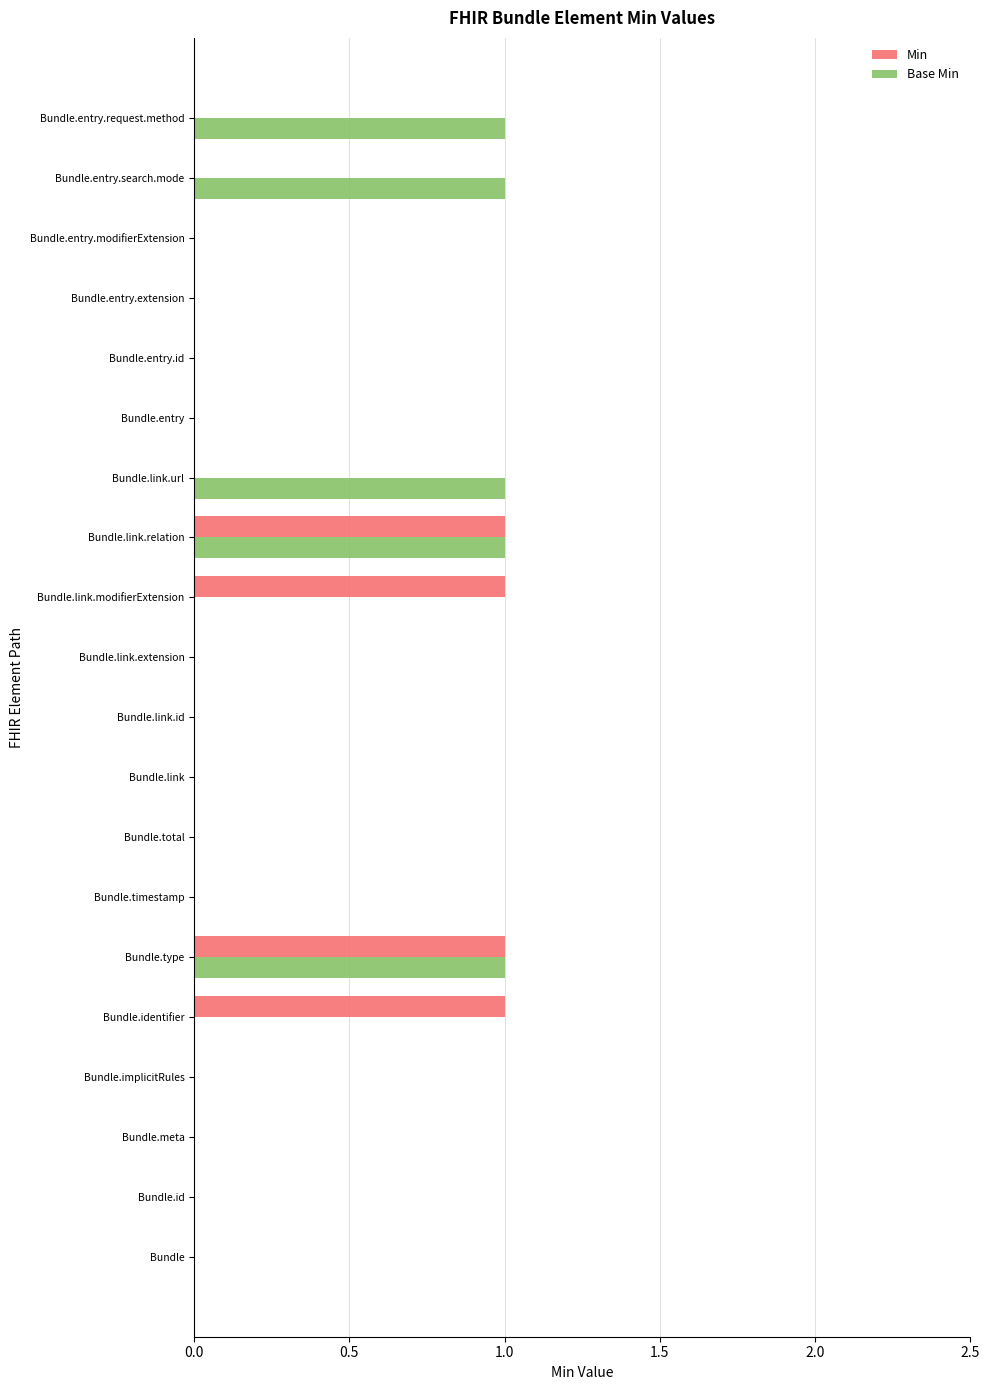

How many data points does each series have?

20